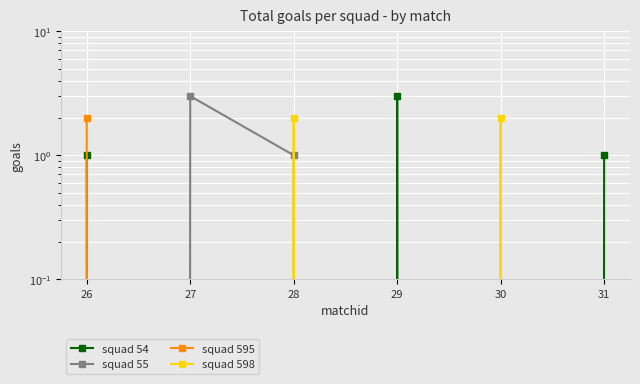

Reading left to right, transcribe all the data shown in this chart.

squad 54: 26=1	27=0	28=0	29=3	30=0	31=1
squad 55: 26=0	27=3	28=1	29=0	30=0	31=0
squad 595: 26=2	27=0	28=0	29=0	30=0	31=0
squad 598: 26=0	27=0	28=2	29=0	30=2	31=0